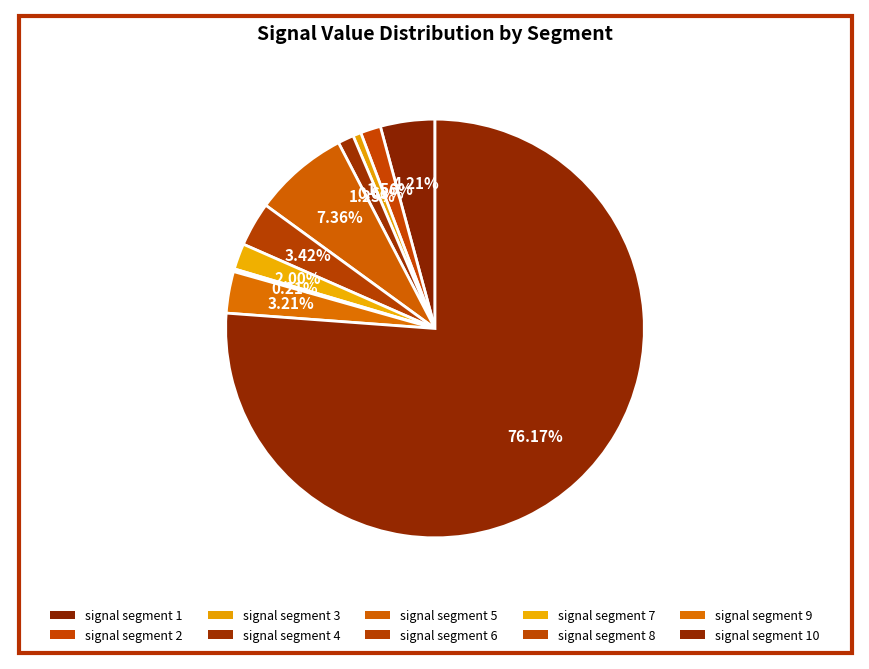

Which category has the biggest portion of the pie?

signal segment 10